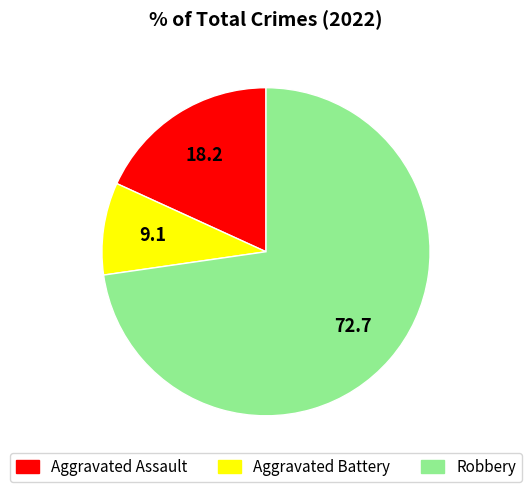

What is the largest slice in the pie chart?

Robbery